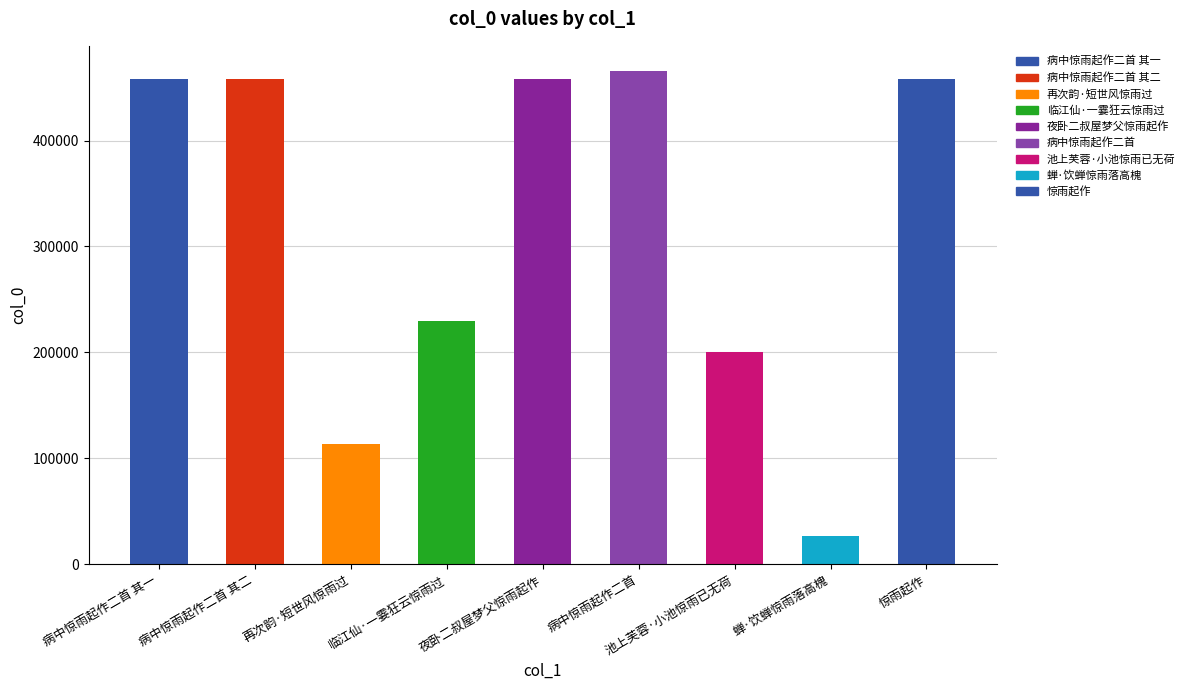

The value at 临江仙·一霎狂云惊雨过 is 353599. True or false?

False